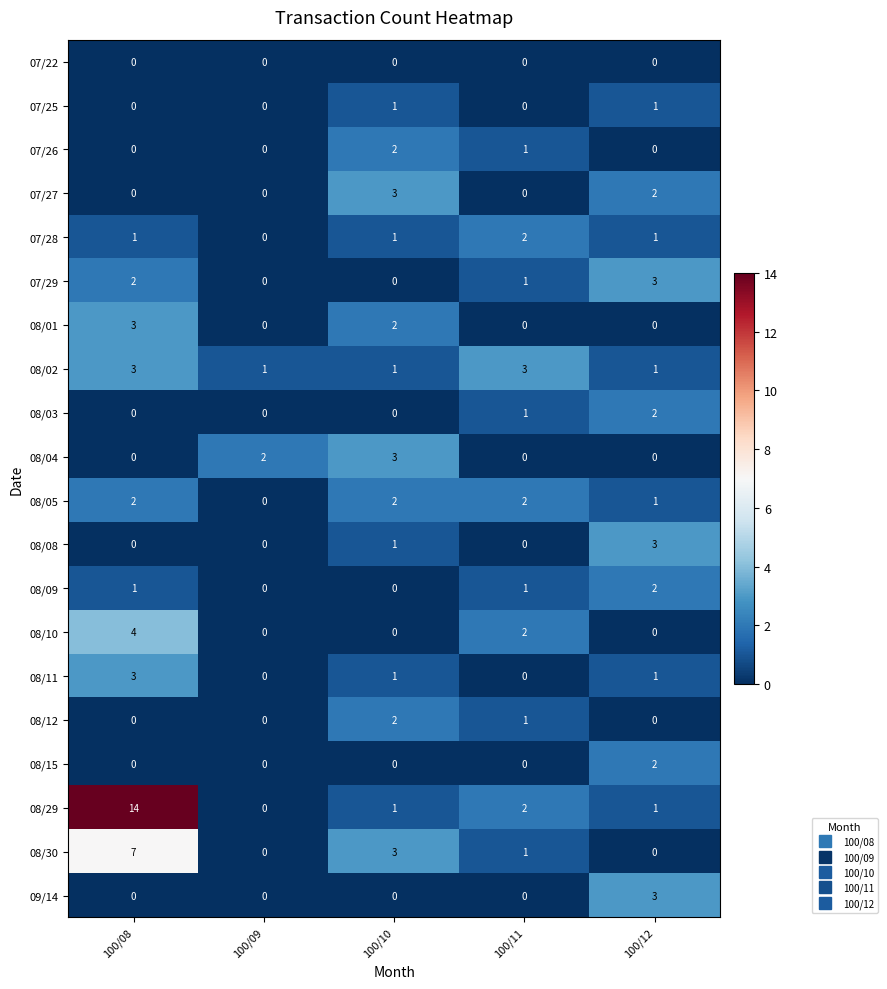

What is the maximum value shown in the chart?

14